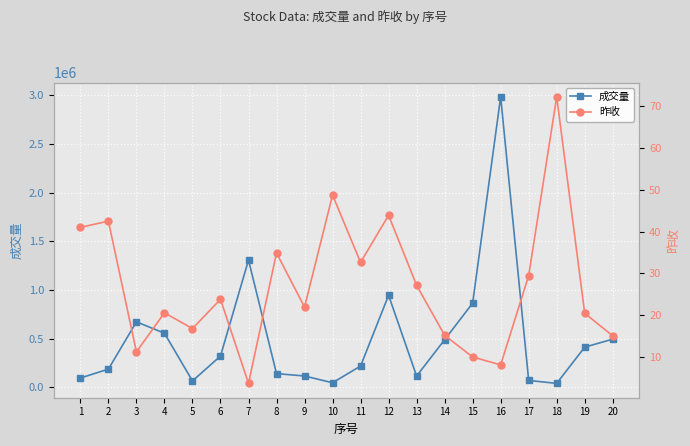

Reading right to left, extract all data points from this chart.

成交量: 496041.0	413696.0	42039.0	72616.0	2981485.0	865720.0	490015.0	117364.0	945741.0	220139.0	48474.0	117850.0	142408.0	1307632.0	322570.0	67365.0	556870.0	673706.0	188497.0	97184.0
昨收: 15.0	20.4	72.3	29.4	8.0	9.9	15.1	27.1	43.9	32.6	48.8	21.9	34.9	3.6	23.8	16.7	20.5	11.1	42.5	41.0